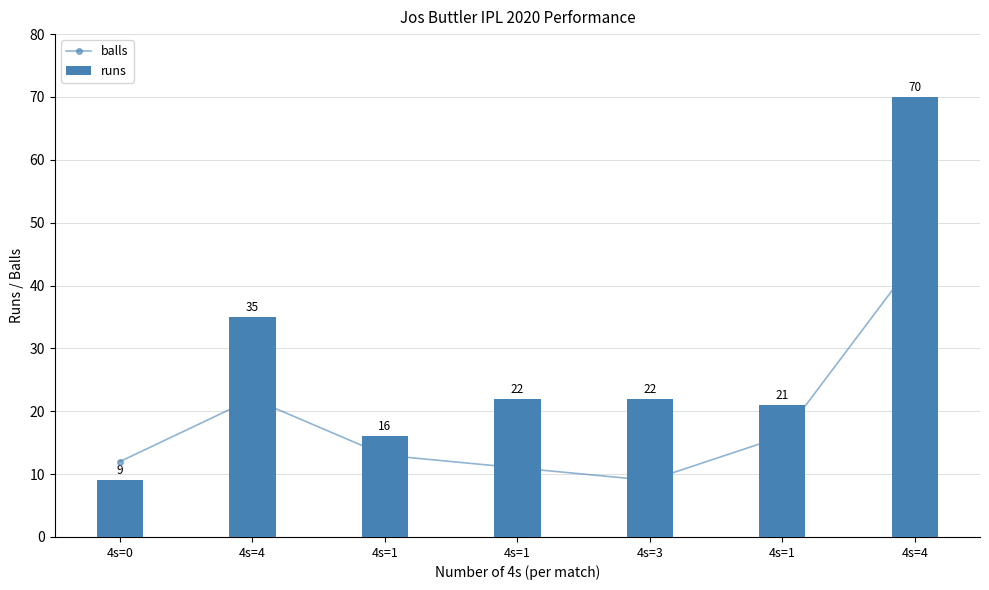

What is the average value of the runs series?

28